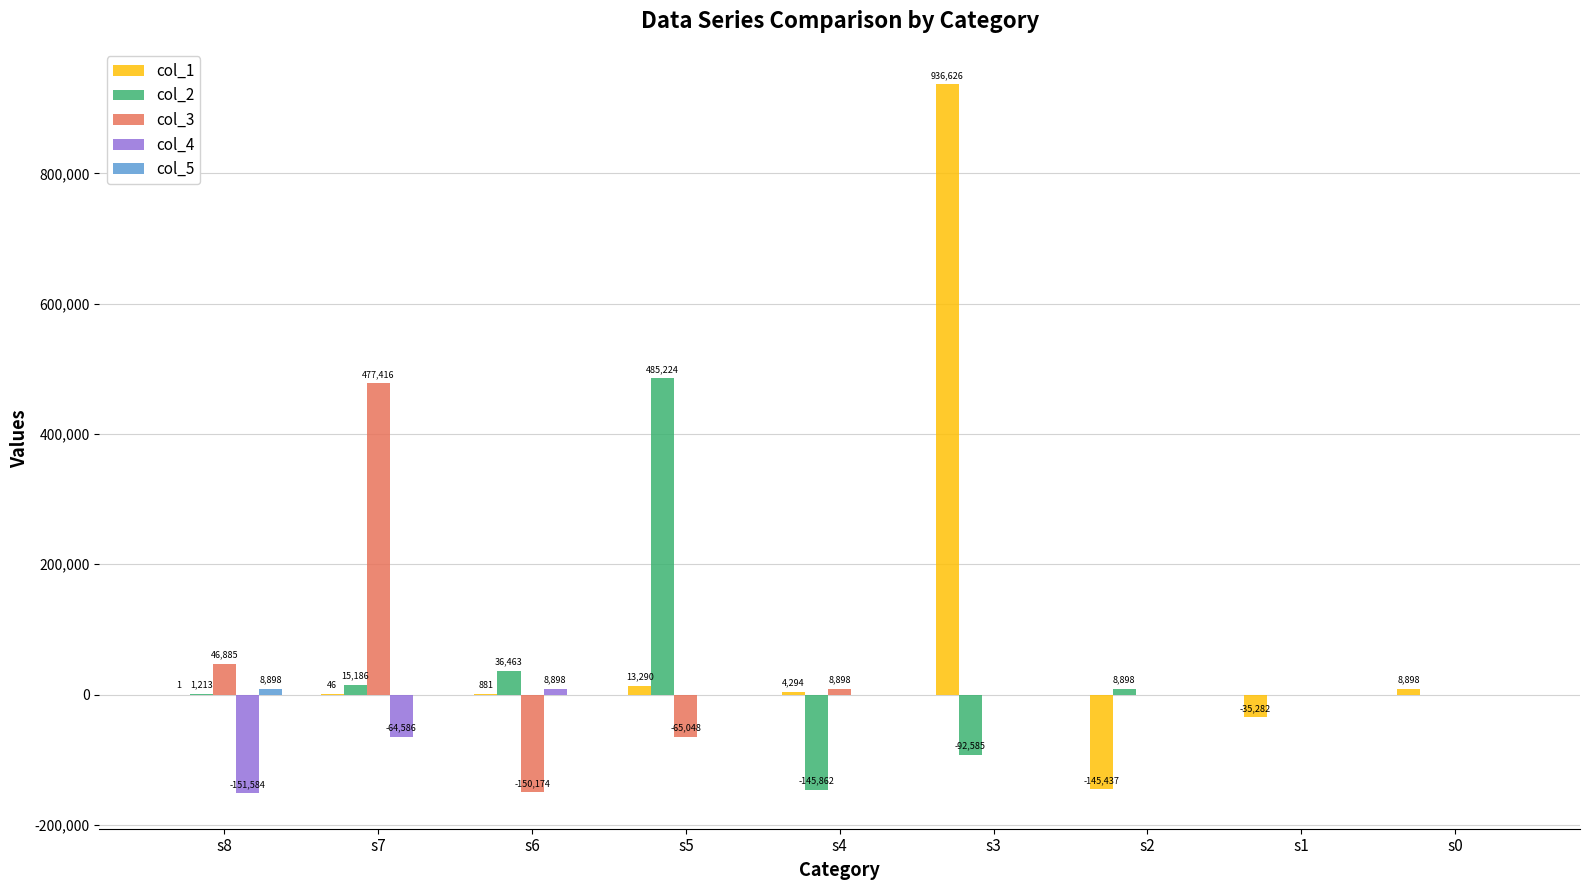

How many distinct data groups are displayed?

5